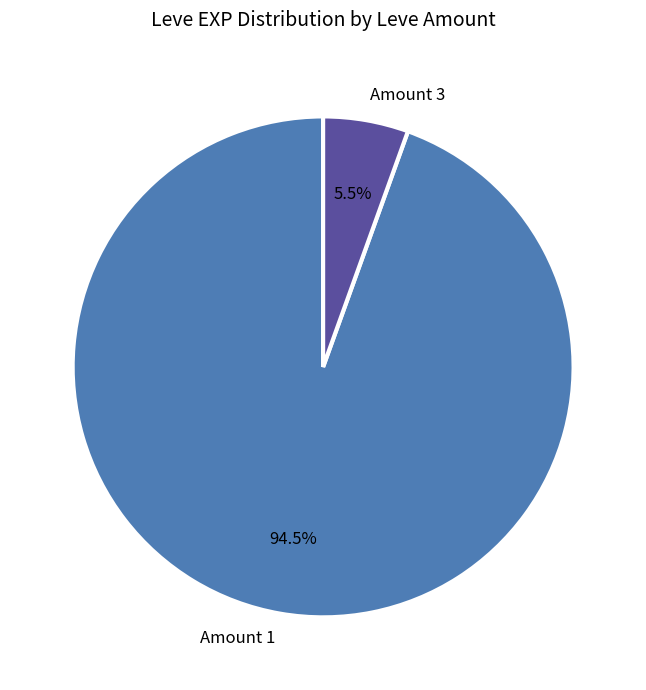

Is there a majority slice in this chart?

Yes